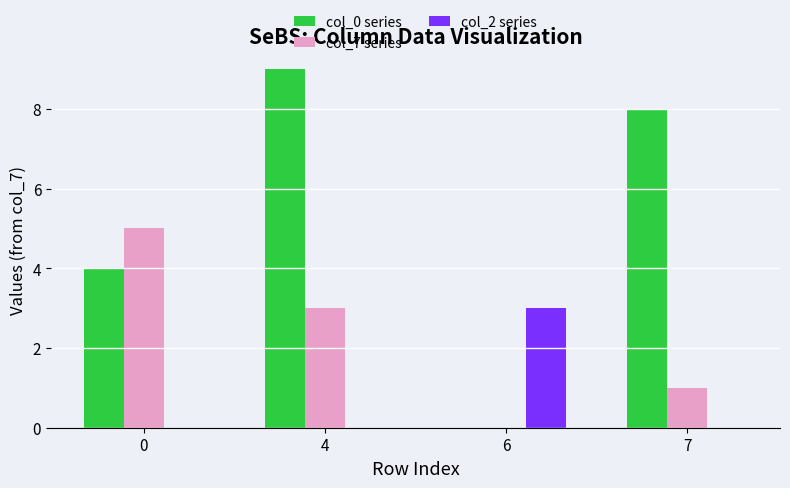

At which category is the sum across all series the highest?

4